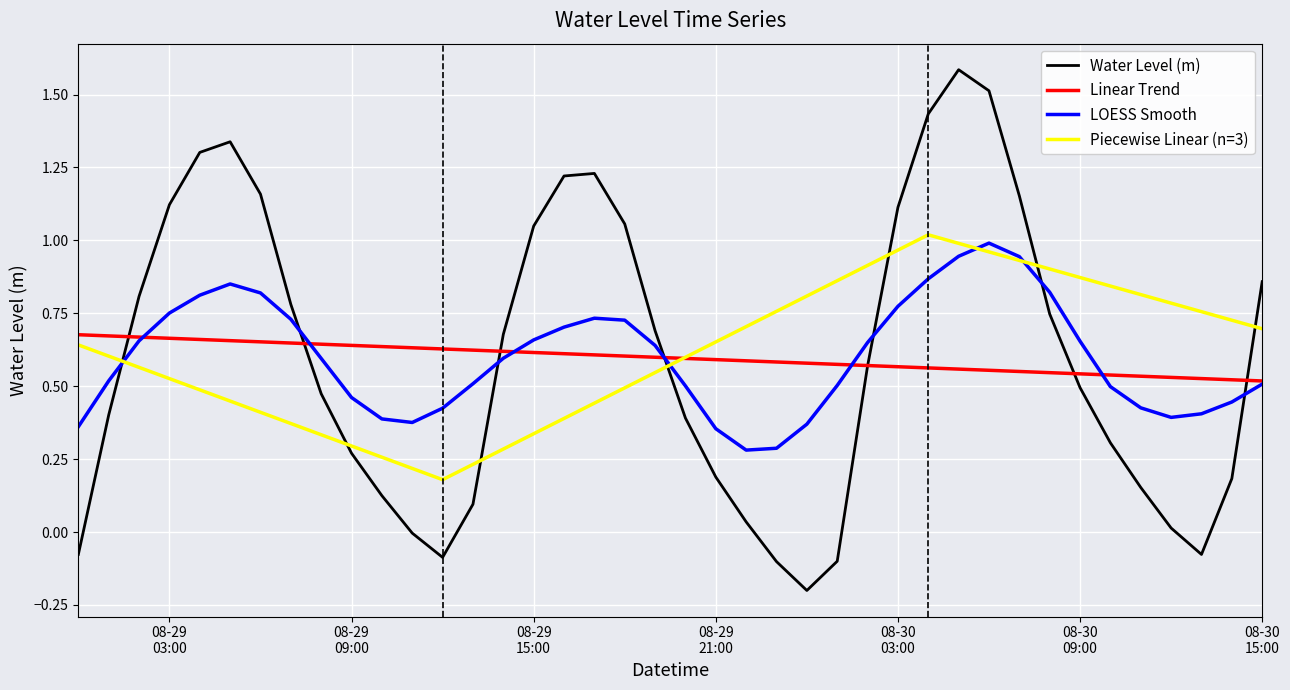

How many data points are less than 0?

7